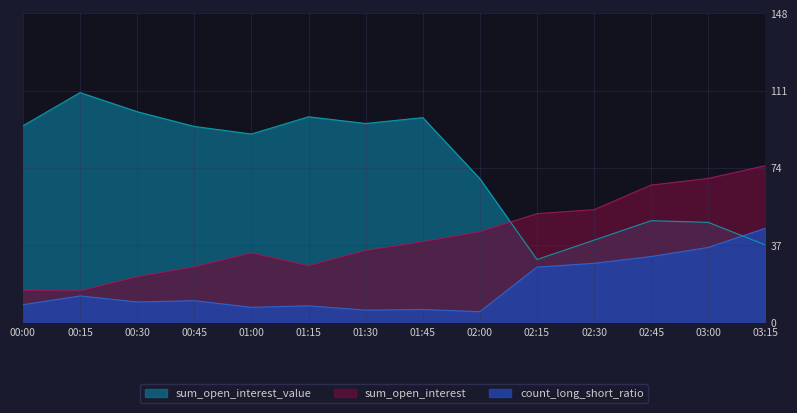

True or false: sum_open_interest has more than 0 points higher than both neighbors.

True